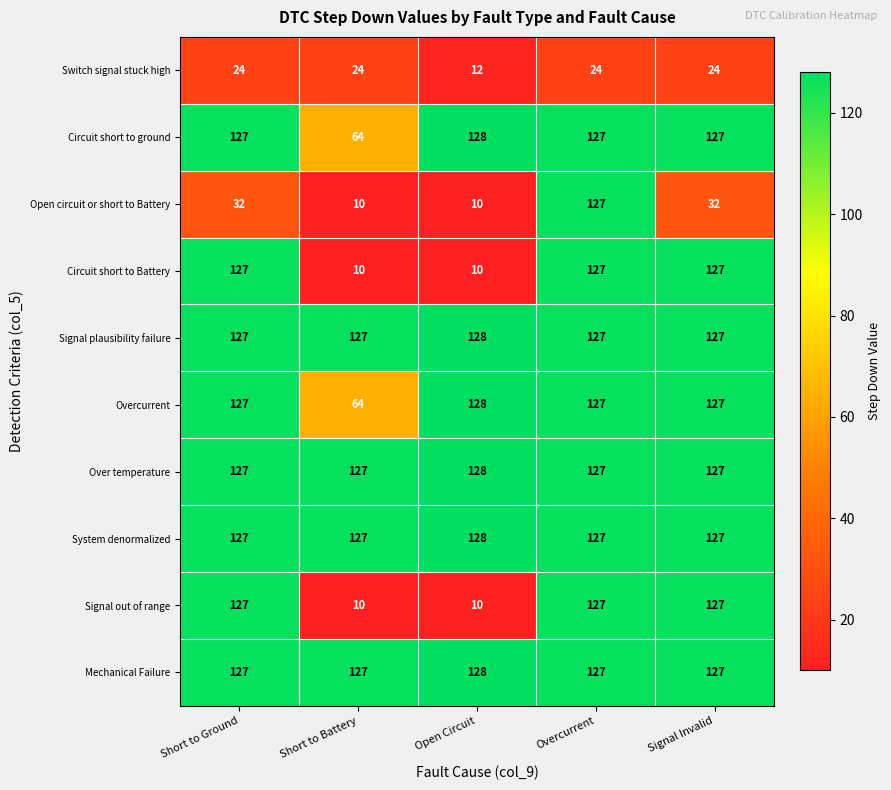

True or false: Signal out of range has a value of 127 at Signal Invalid.

True